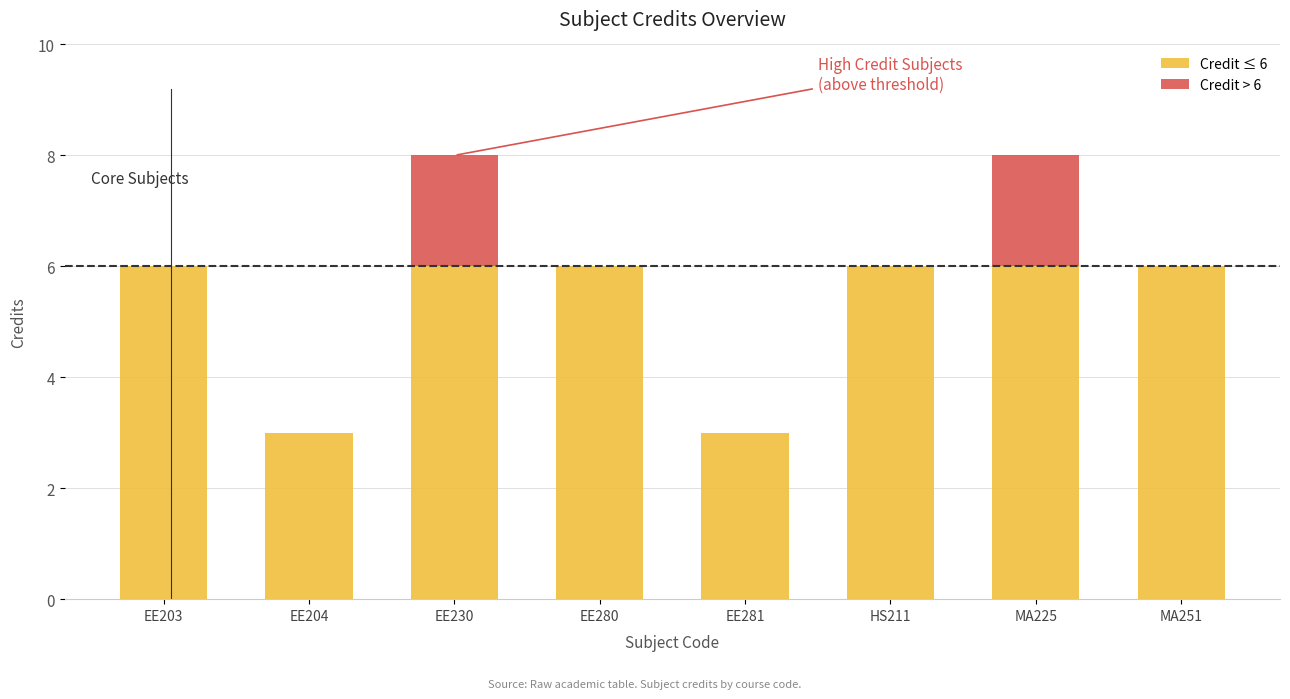

What is the sum of all Credit ≤ 6 values?

42